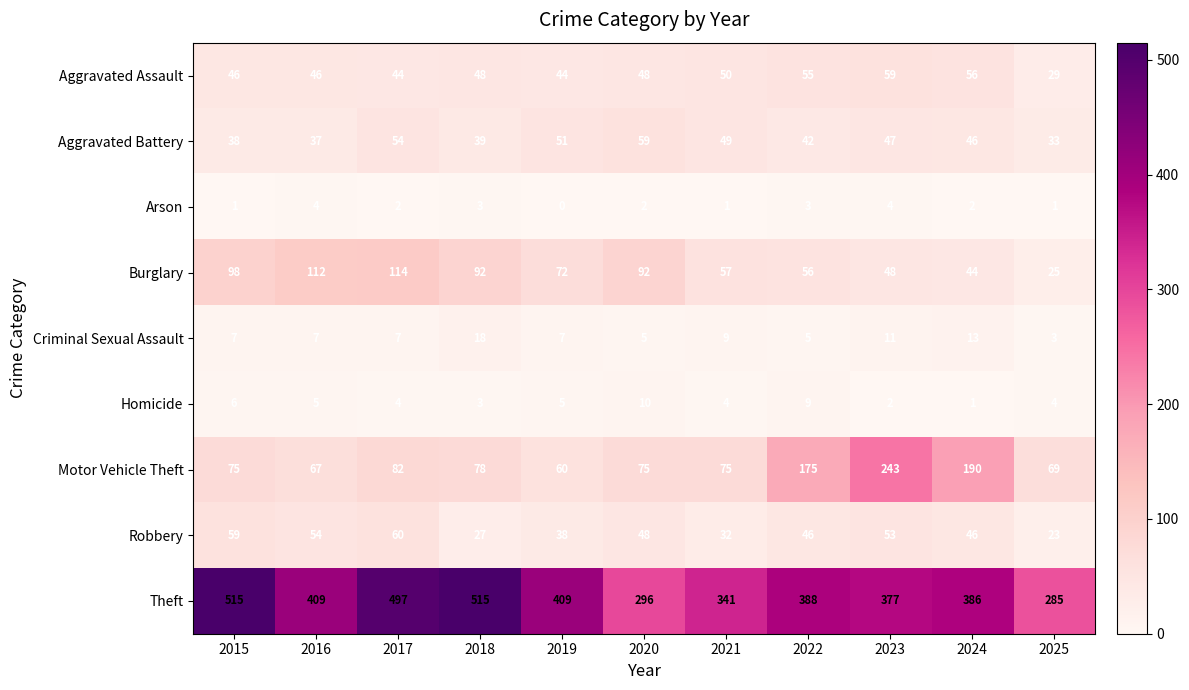

What is the sum of the Criminal Sexual Assault values at 2018 and 2019?

25